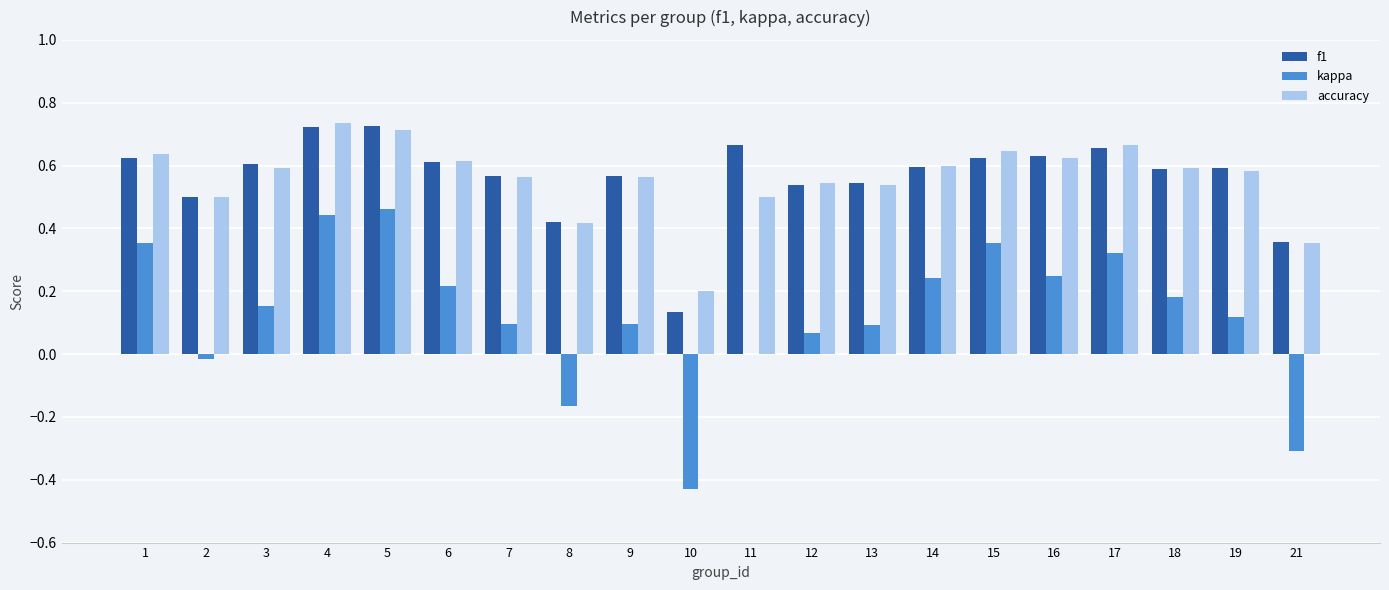

The accuracy series shows 0.1 at 21. True or false?

False